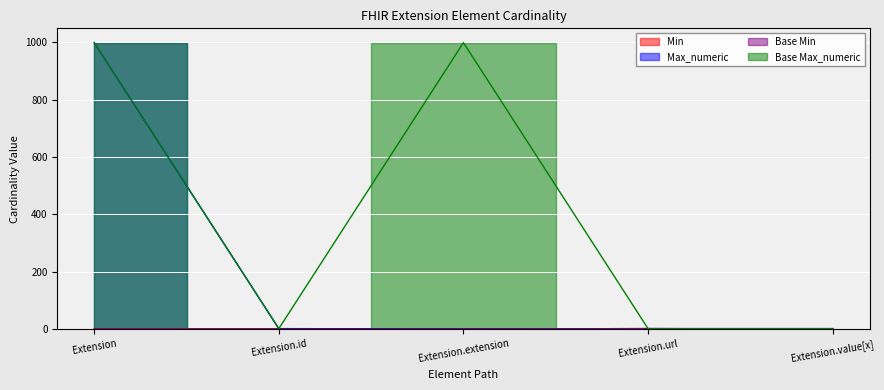

What are all the series names shown in the legend?

Min, Max_numeric, Base Min, Base Max_numeric